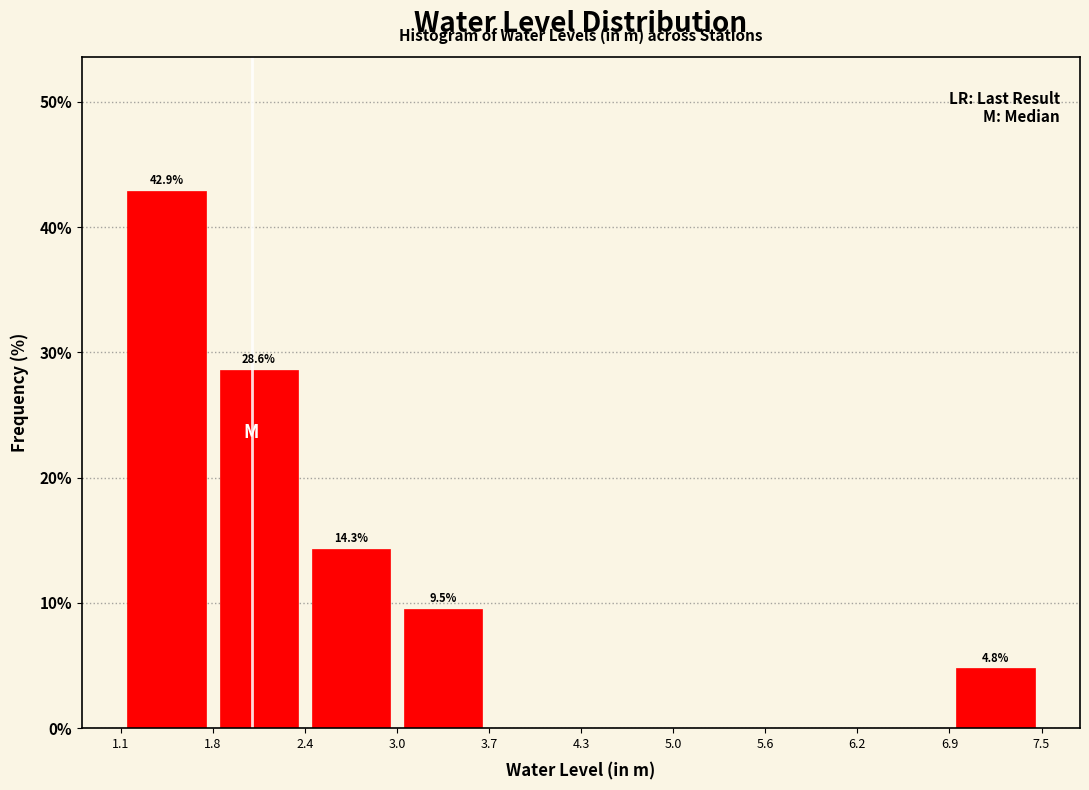

Over which range of the x-axis is the bar tallest?

1.1 to 1.8